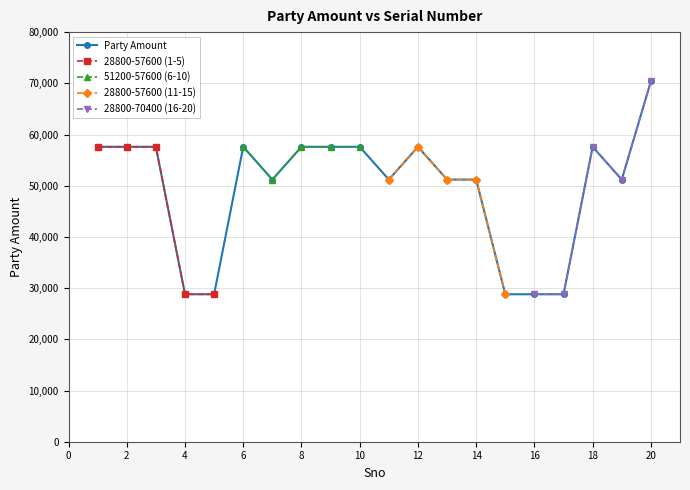

List the labels in order of value, largest first.

20, 1, 2, 3, 6, 8, 9, 10, 12, 18, 7, 11, 13, 14, 19, 4, 5, 15, 16, 17